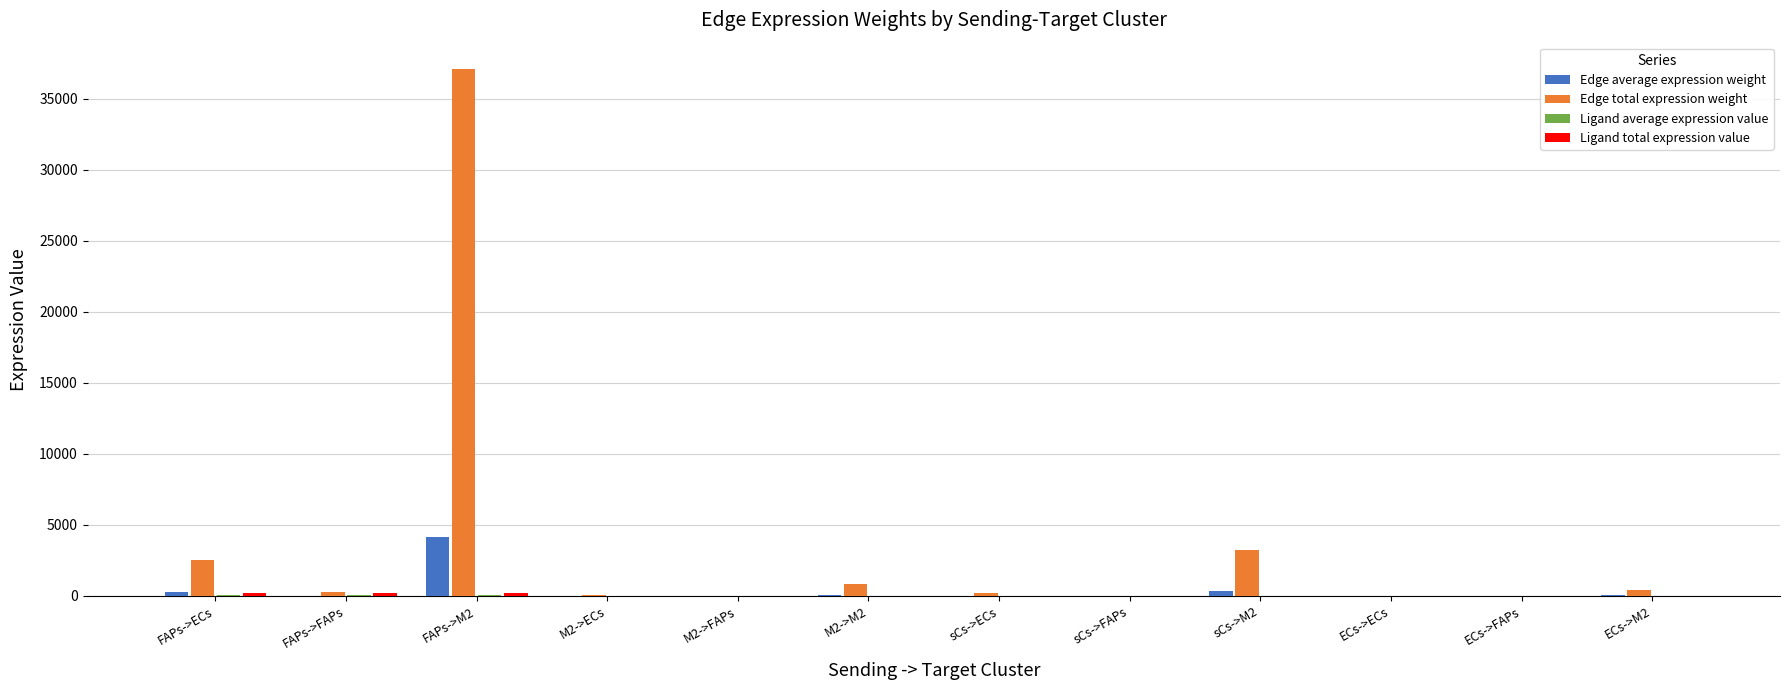

Which series changed the most between M2->ECs and sCs->M2?

Edge total expression weight